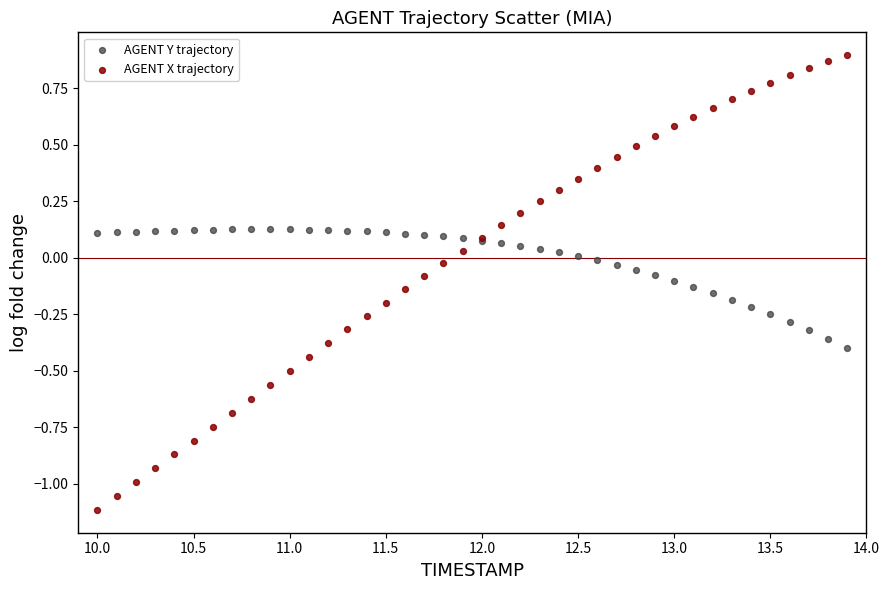

Which series reaches the maximum Y coordinate?

AGENT X trajectory